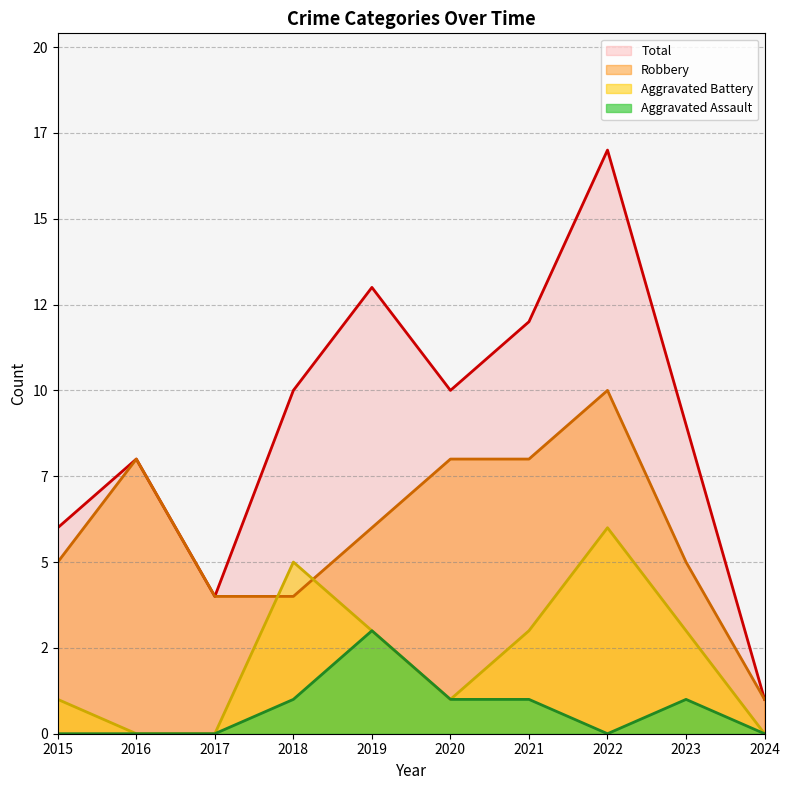

Reading right to left, transcribe all the data shown in this chart.

Robbery: 2024=1	2023=5	2022=10	2021=8	2020=8	2019=6	2018=4	2017=4	2016=8	2015=5
Aggravated Assault: 2024=0	2023=1	2022=0	2021=1	2020=1	2019=3	2018=1	2017=0	2016=0	2015=0
Aggravated Battery: 2024=0	2023=3	2022=6	2021=3	2020=1	2019=3	2018=5	2017=0	2016=0	2015=1
Total: 2024=1	2023=9	2022=17	2021=12	2020=10	2019=13	2018=10	2017=4	2016=8	2015=6